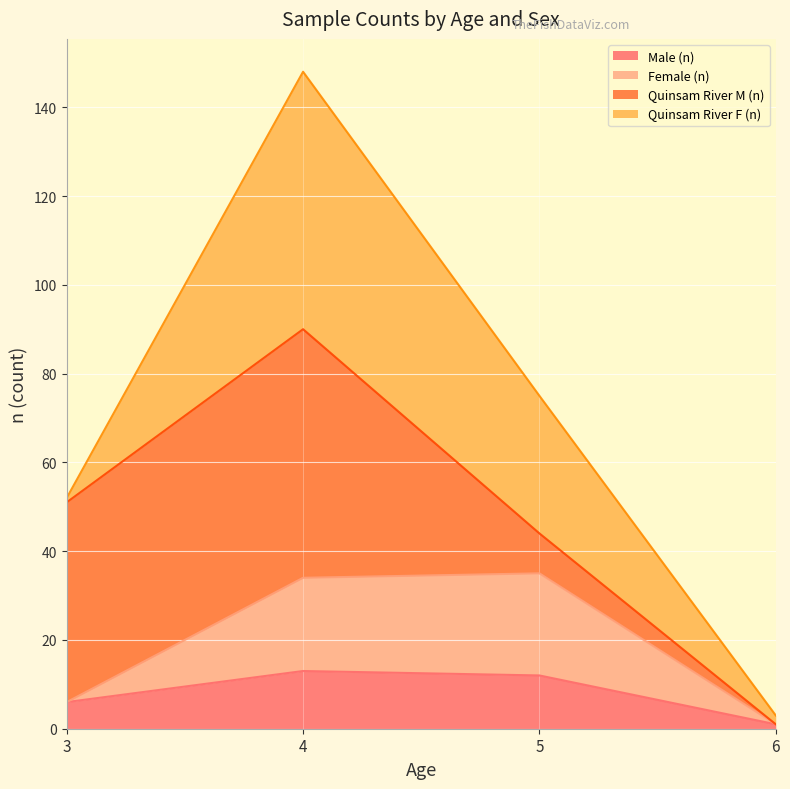

The value of Male (n) at 3 is 2. True or false?

False